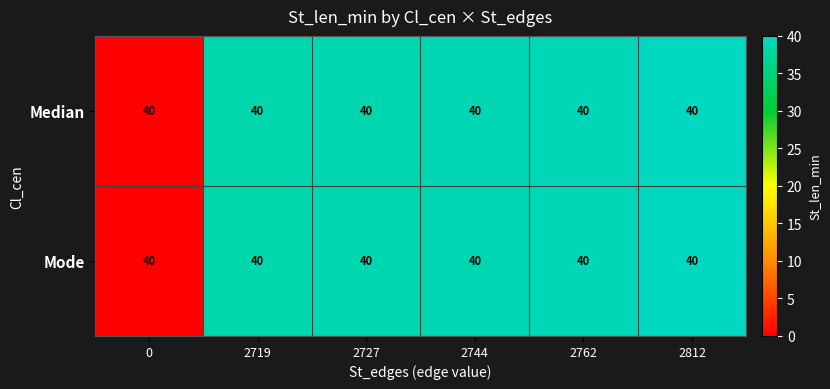

Between 0 and 2744, which series saw the biggest shift?

Median